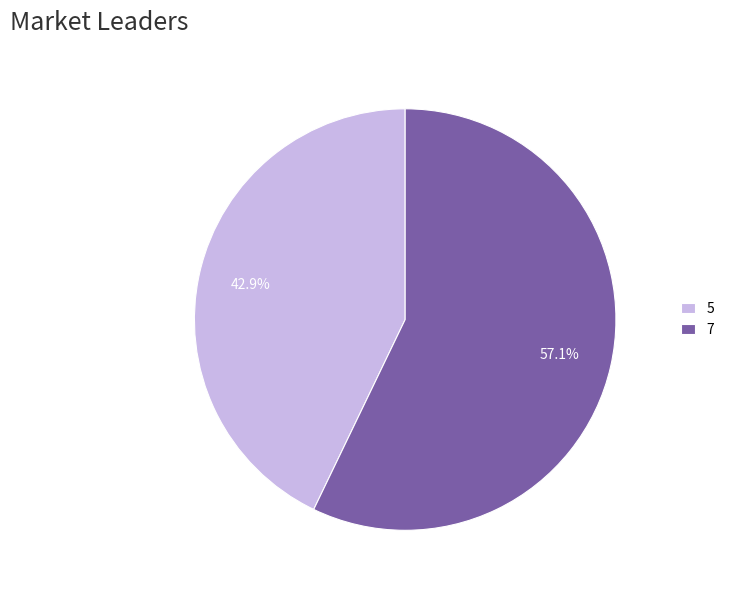

Is it true that 5 is 43% of the pie?

True